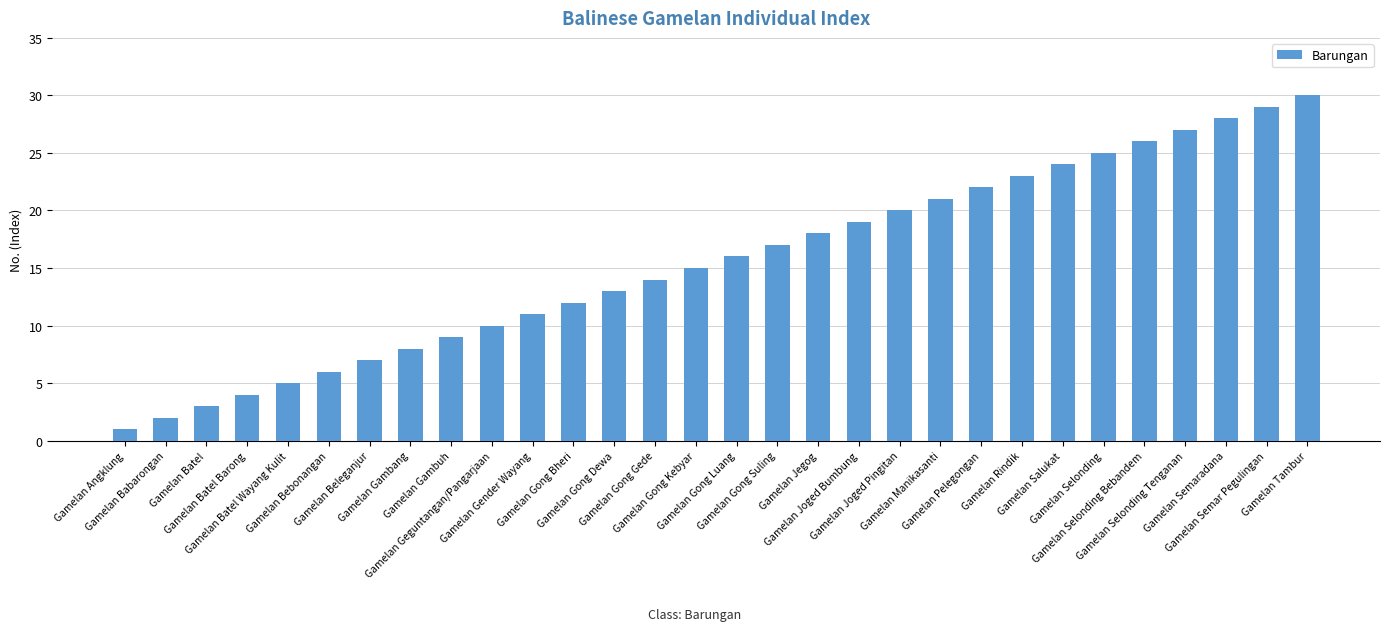

What is the minimum value shown in the chart?

1